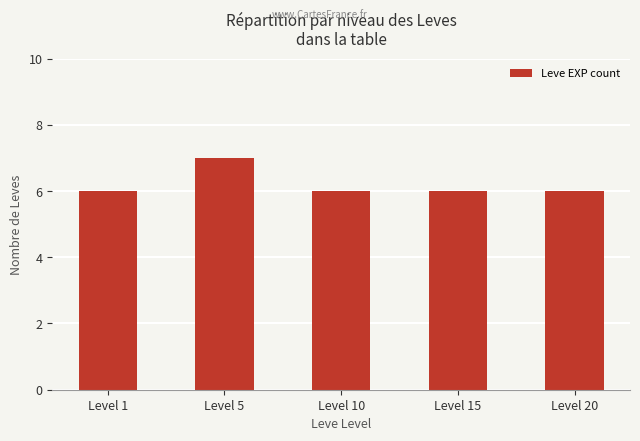

What is the smallest value displayed?

6